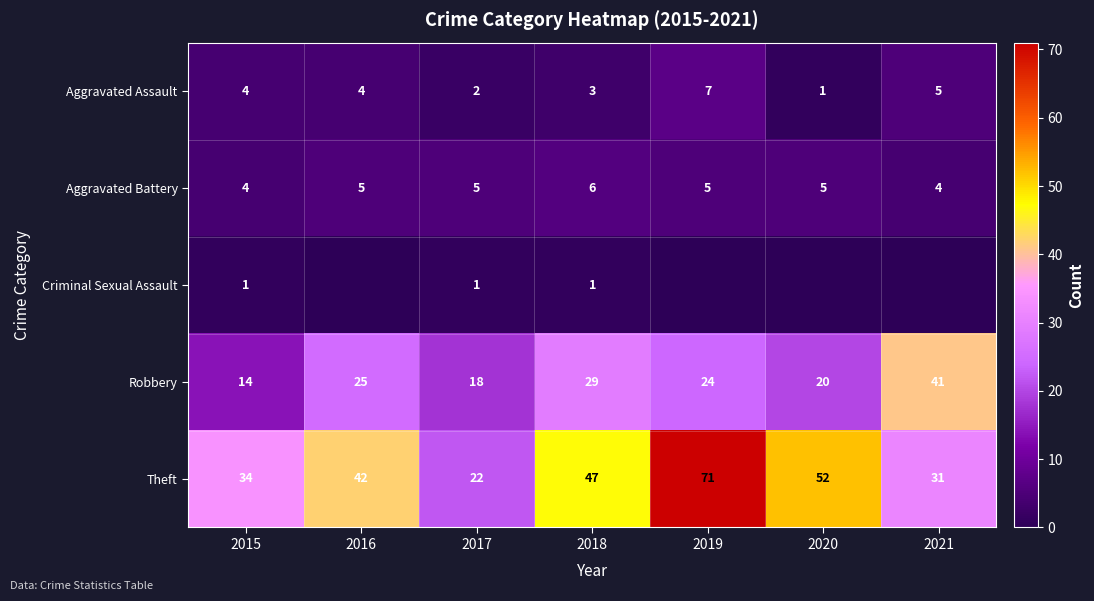

Is the value of Aggravated Battery at 2015 greater than the value of Aggravated Assault at 2017?

Yes